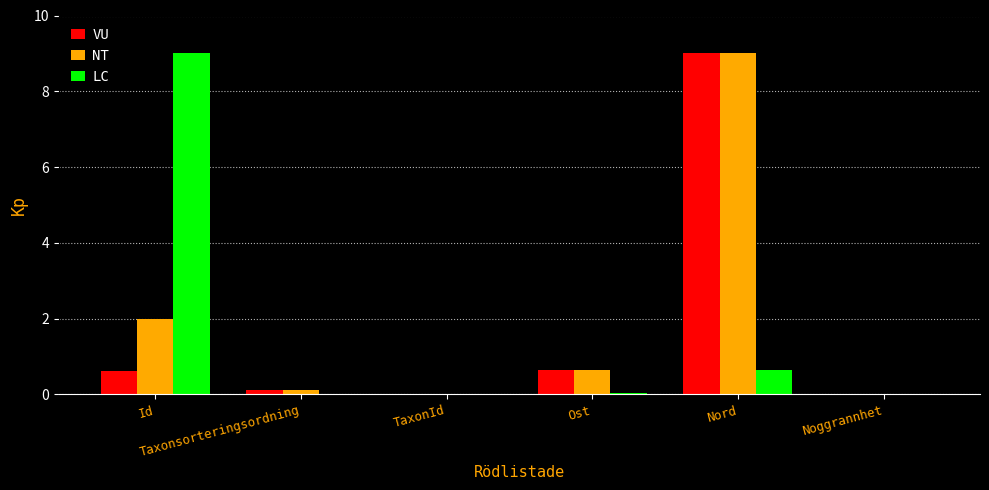

Between Id and Ost, which series saw the biggest shift?

LC